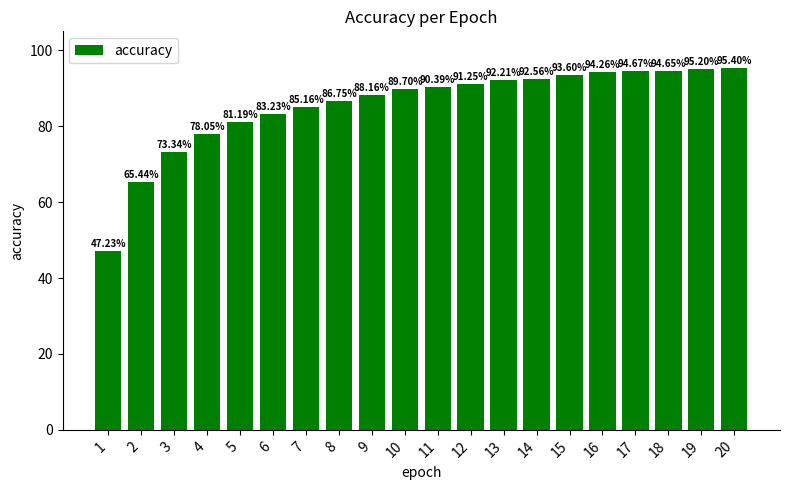

Rank the categories by value from highest to lowest.

20, 19, 17, 18, 16, 15, 14, 13, 12, 11, 10, 9, 8, 7, 6, 5, 4, 3, 2, 1